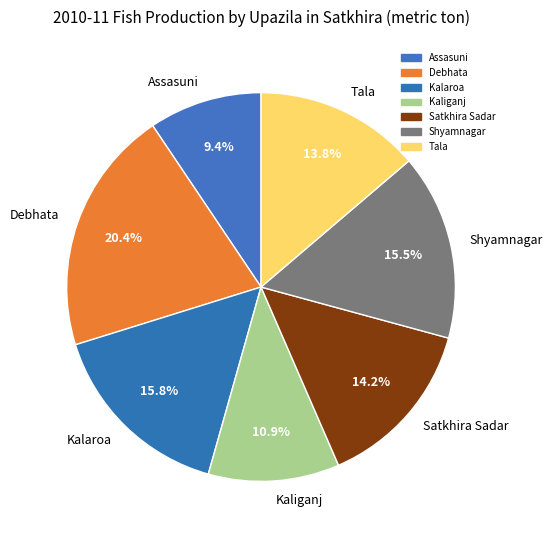

Which has a higher value, Kalaroa or Assasuni?

Kalaroa